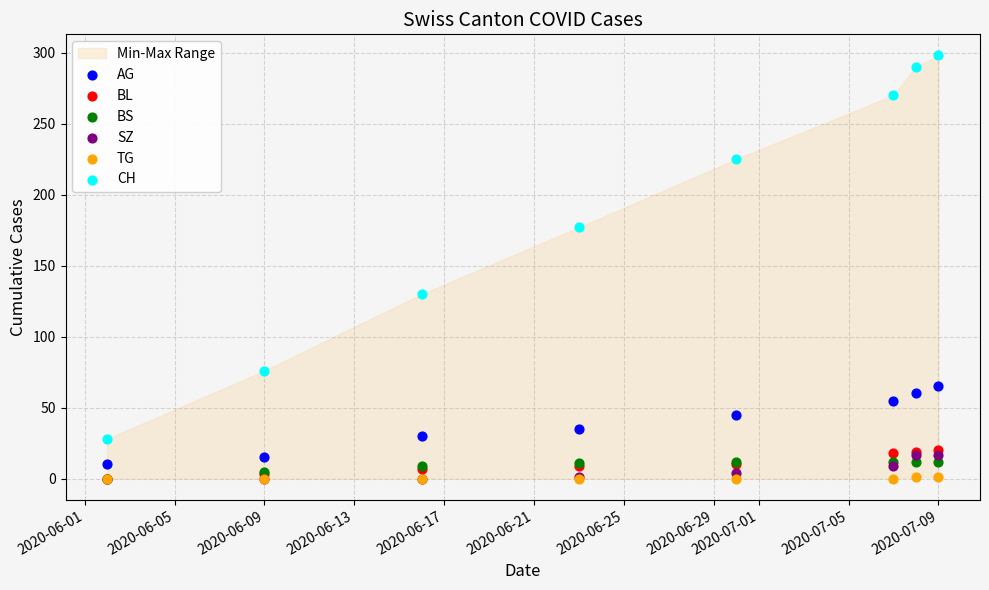

In the CH series, what Y value is closest to 163?

177